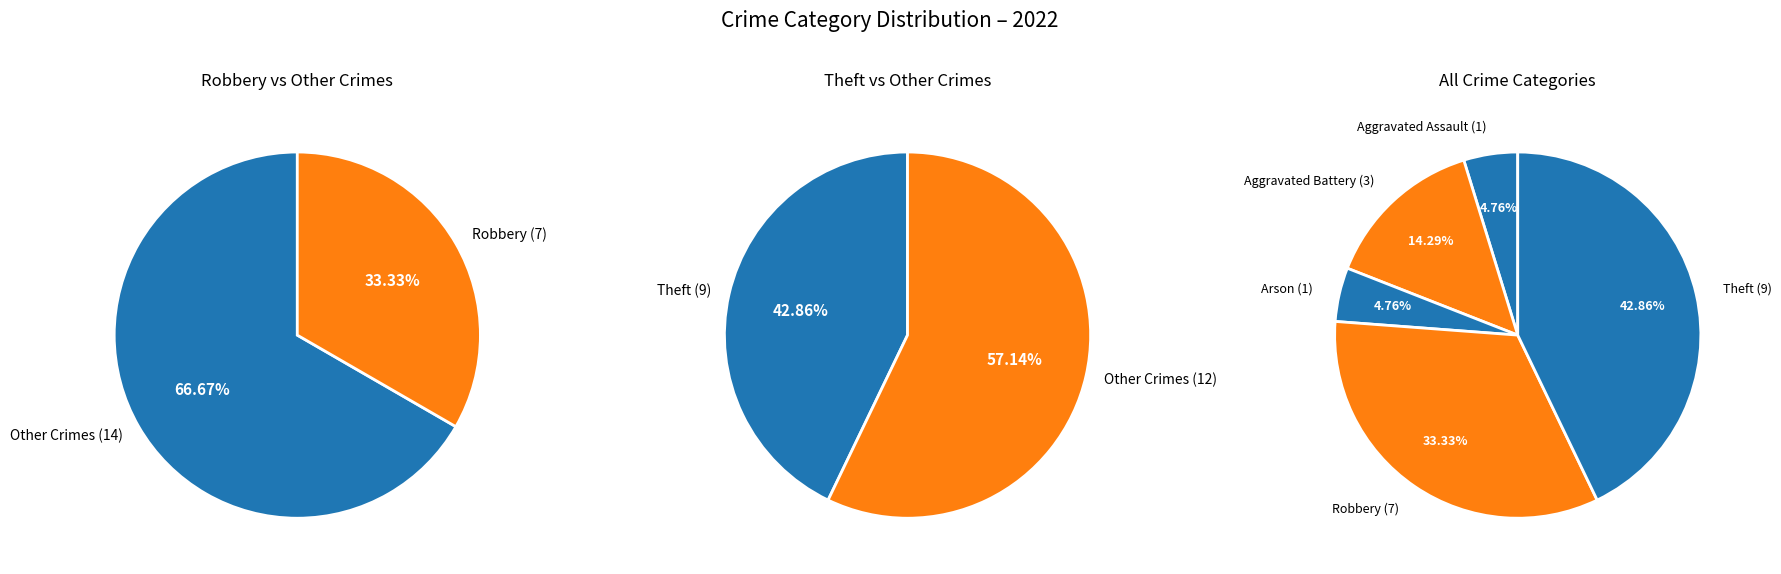

To the nearest percent, what is the combined percentage of Theft and Arson?

48%